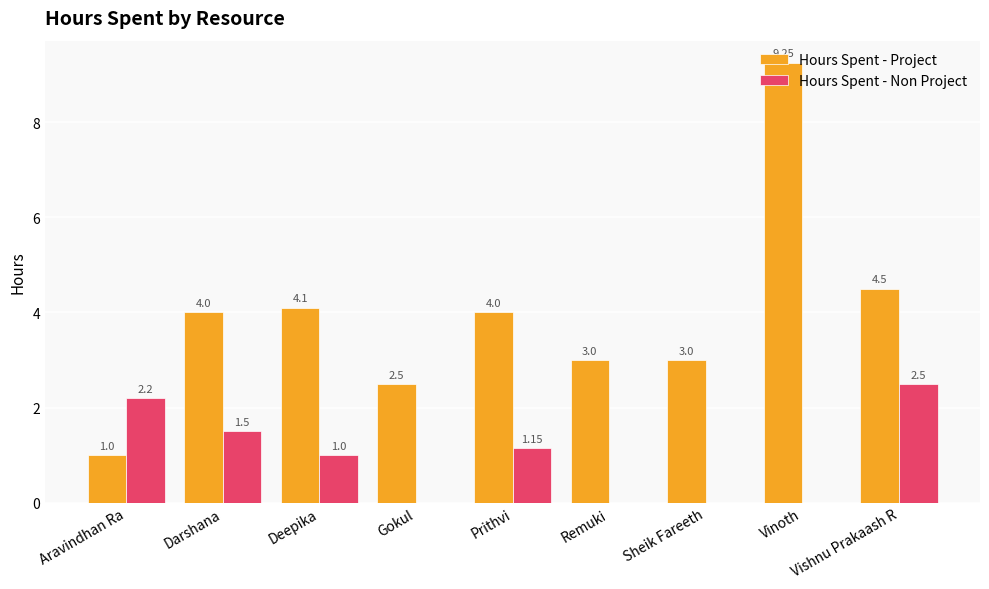

True or false: Hours Spent - Non Project has a value of 1.4 at Remuki.

False